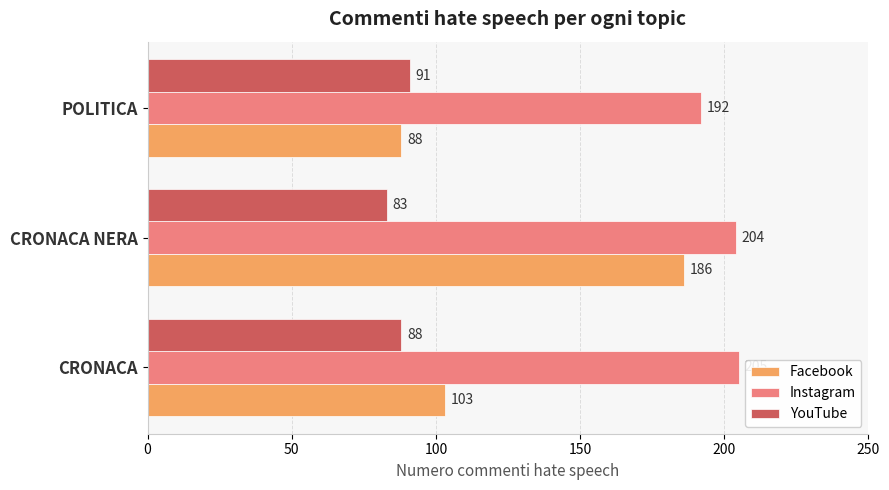

List the labels in order of YouTube value, smallest first.

CRONACA NERA, CRONACA, POLITICA